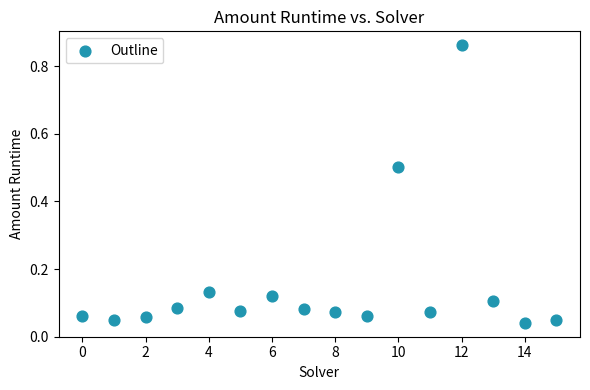

What is the range of Y values (max minus min)?

0.8